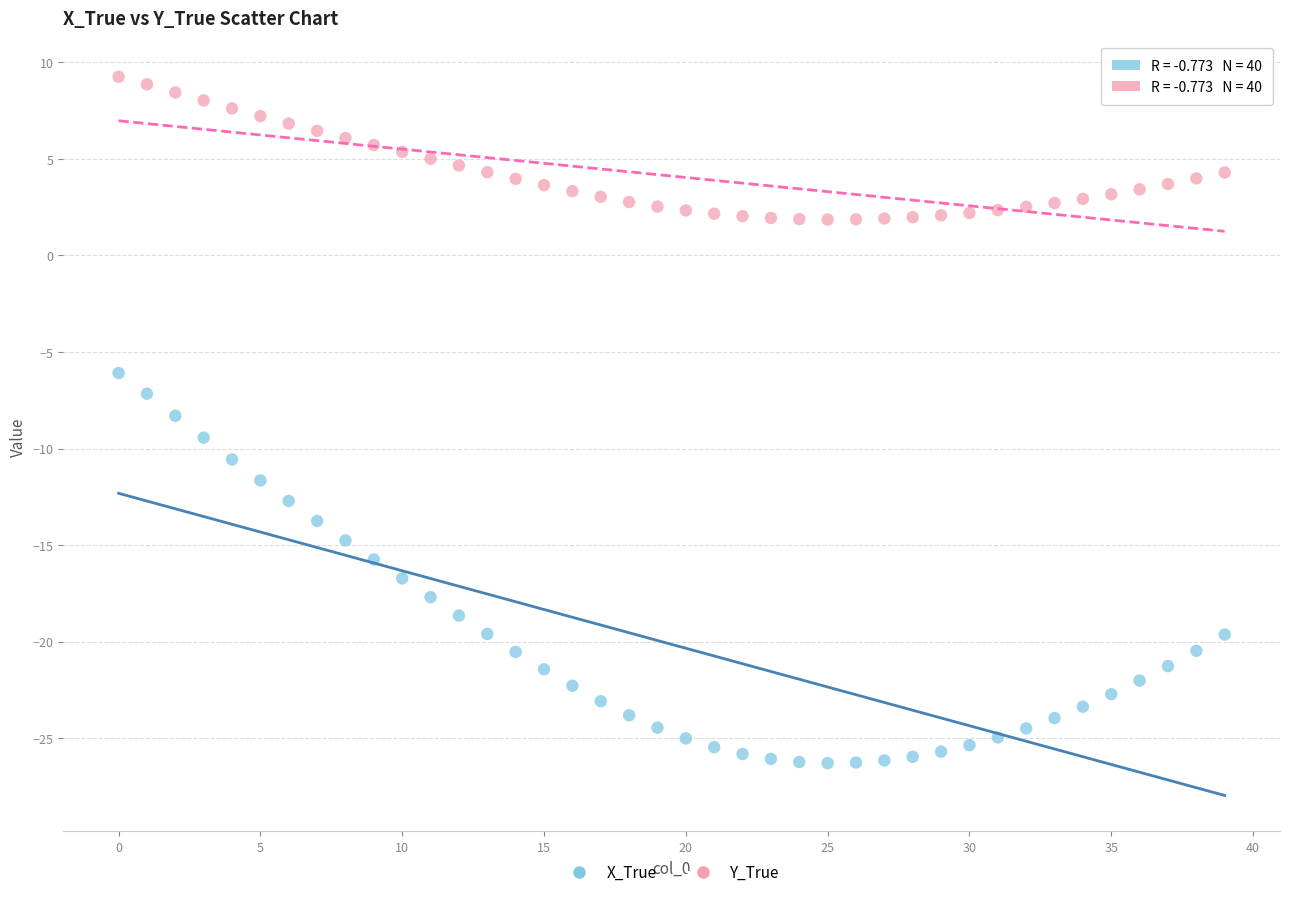

Which series has the widest spread of Y values?

X_True